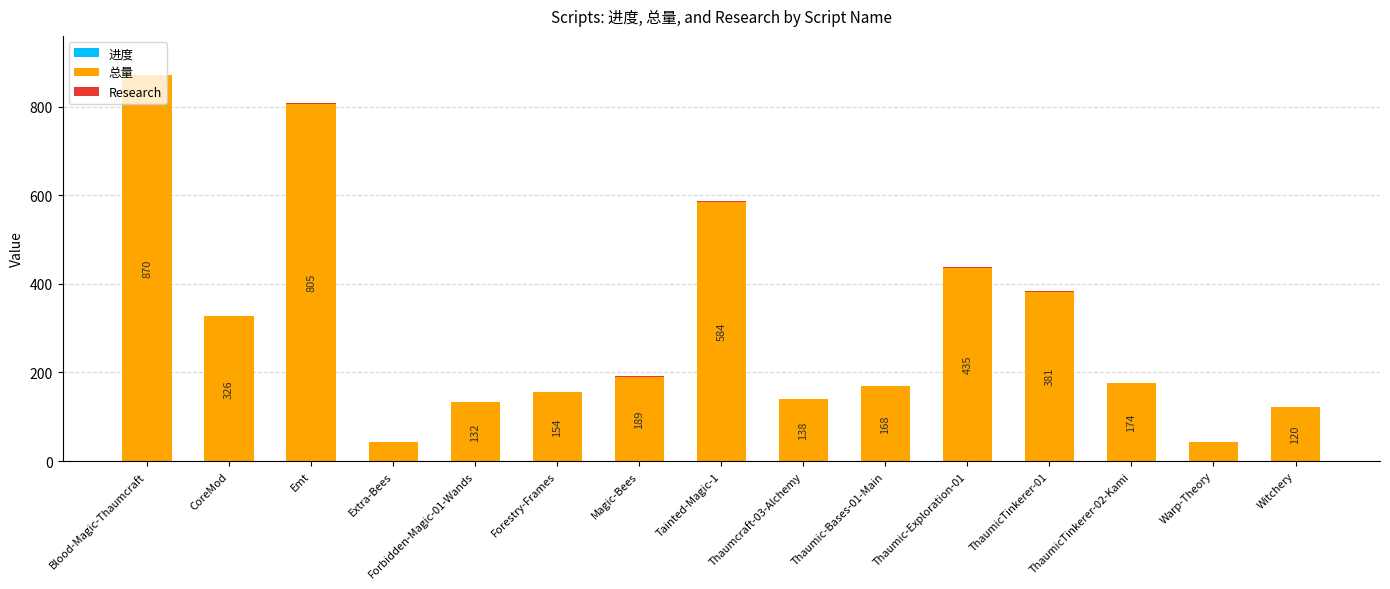

At which category is the sum across all series the highest?

Blood-Magic-Thaumcraft